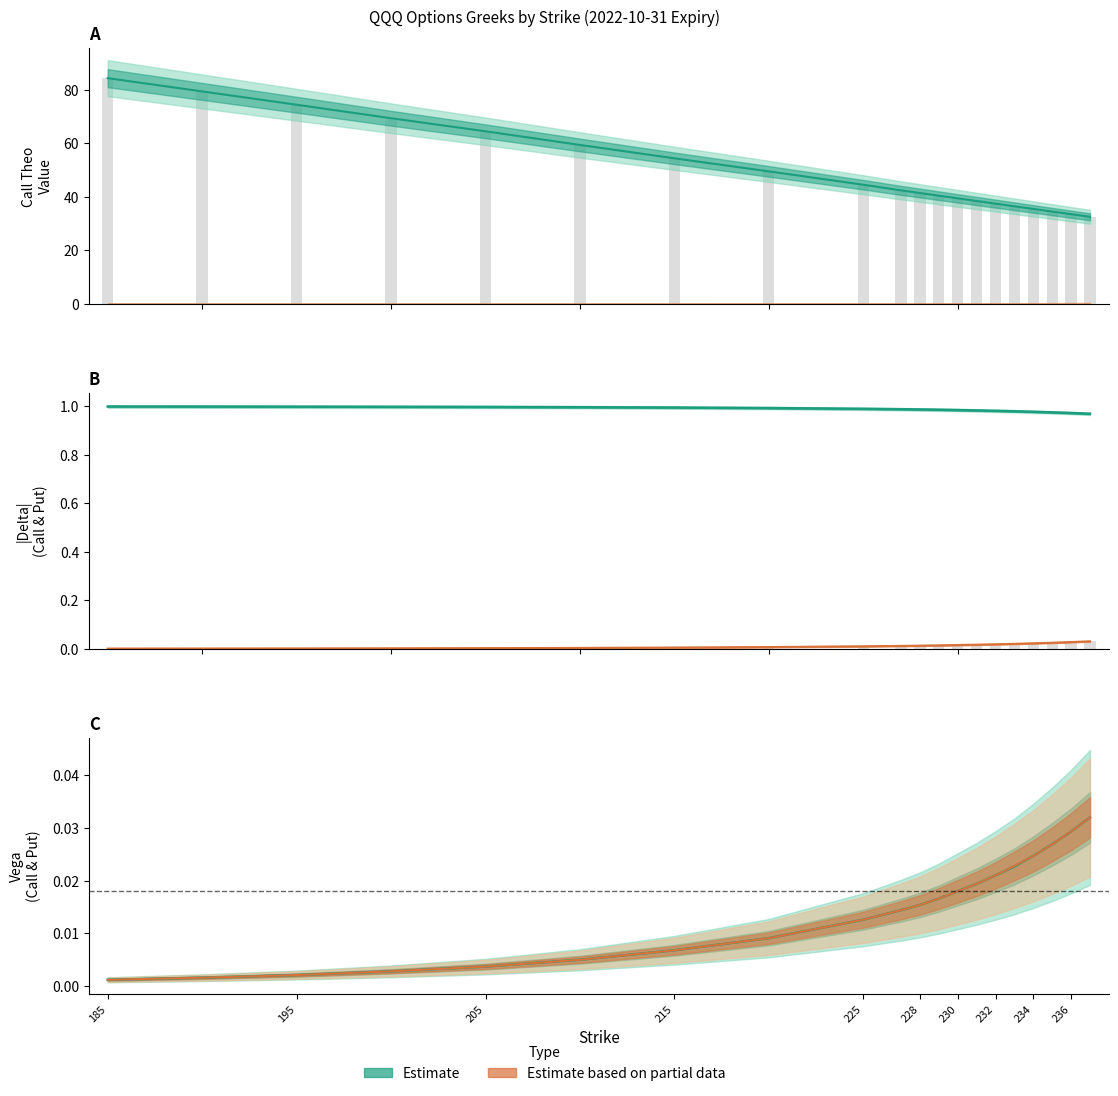

How many categories are shown in the chart?

20